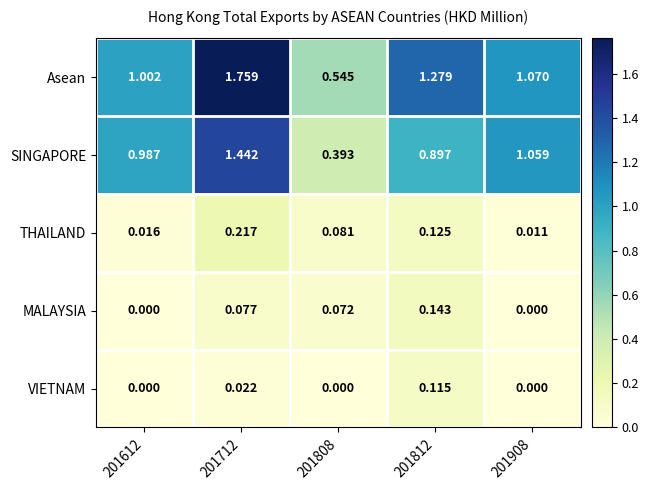

Rank the series at 201712 from highest to lowest value.

Asean, SINGAPORE, THAILAND, MALAYSIA, VIETNAM